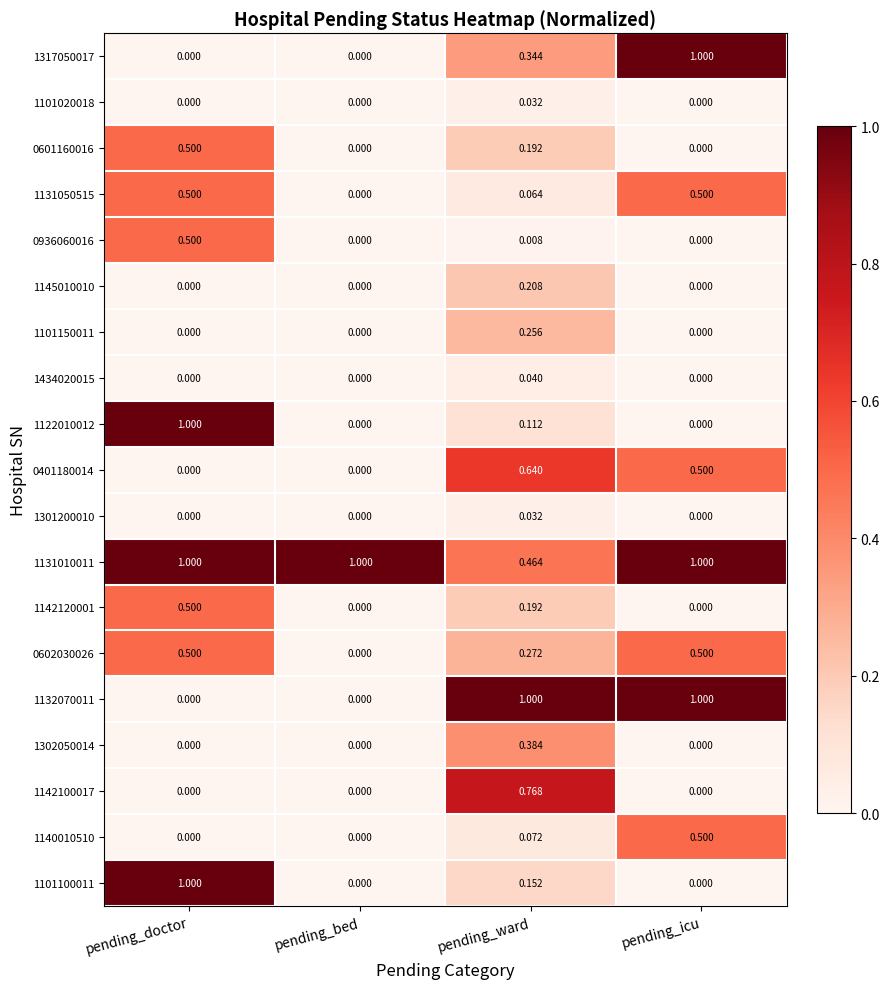

What is the spread (max minus min) of values at pending_ward?

1.0